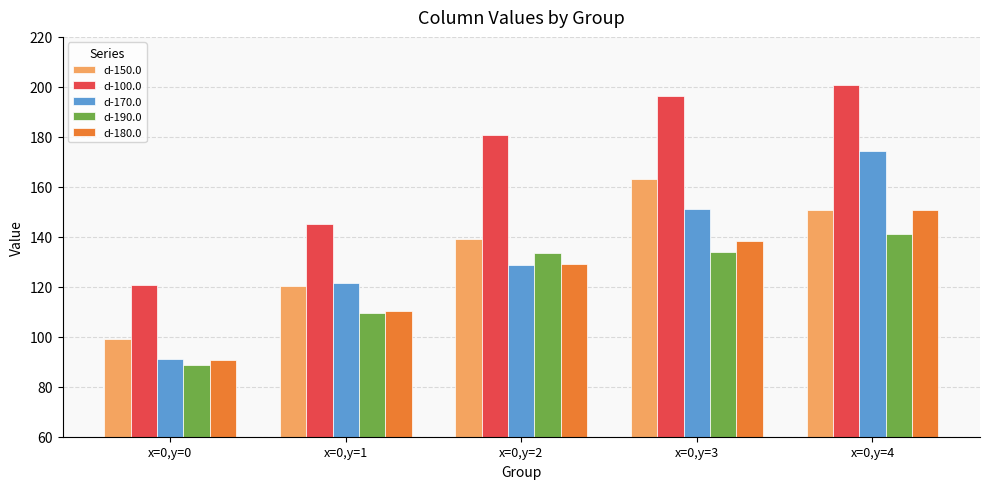

At which label is d-170.0 closest to 132?

x=0,y=2